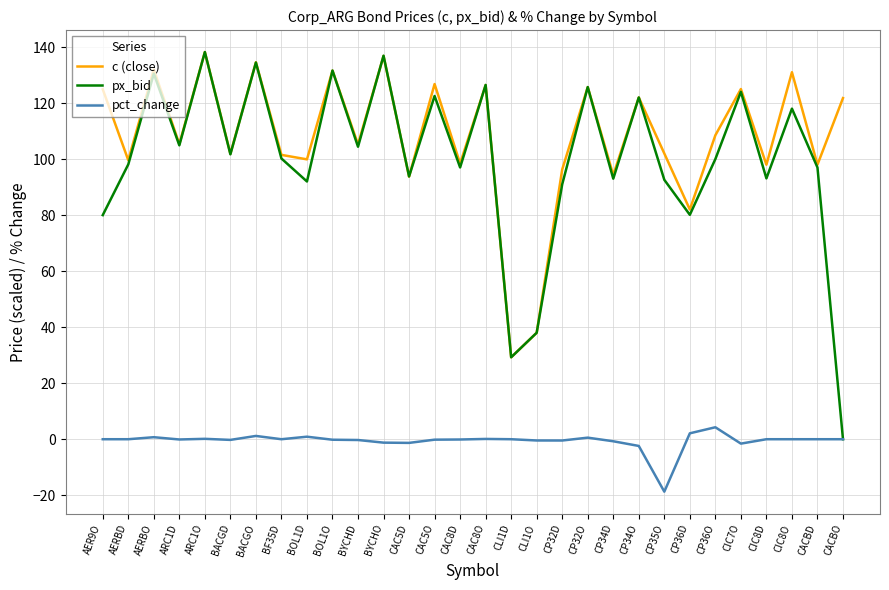

What position from the left is CAC5D?

13